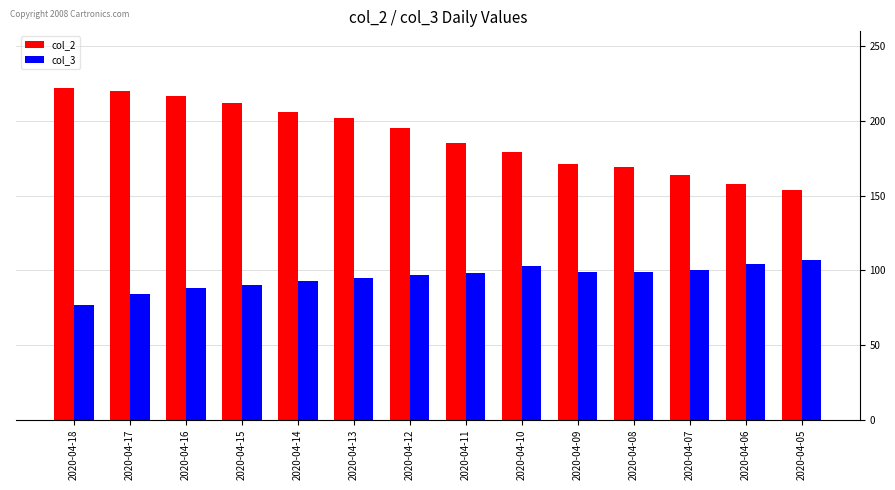

Rank the series at 2020-04-13 from highest to lowest value.

col_2, col_3